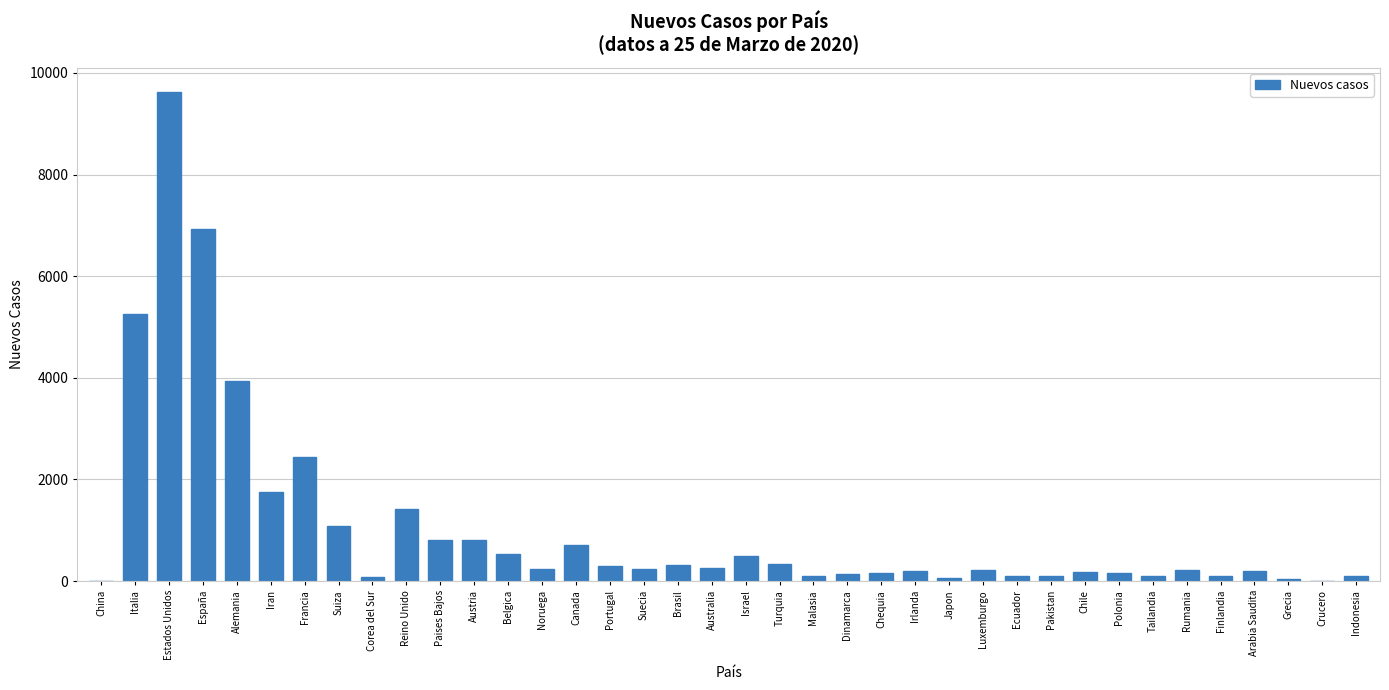

Which category has the highest value across all series?

Estados Unidos